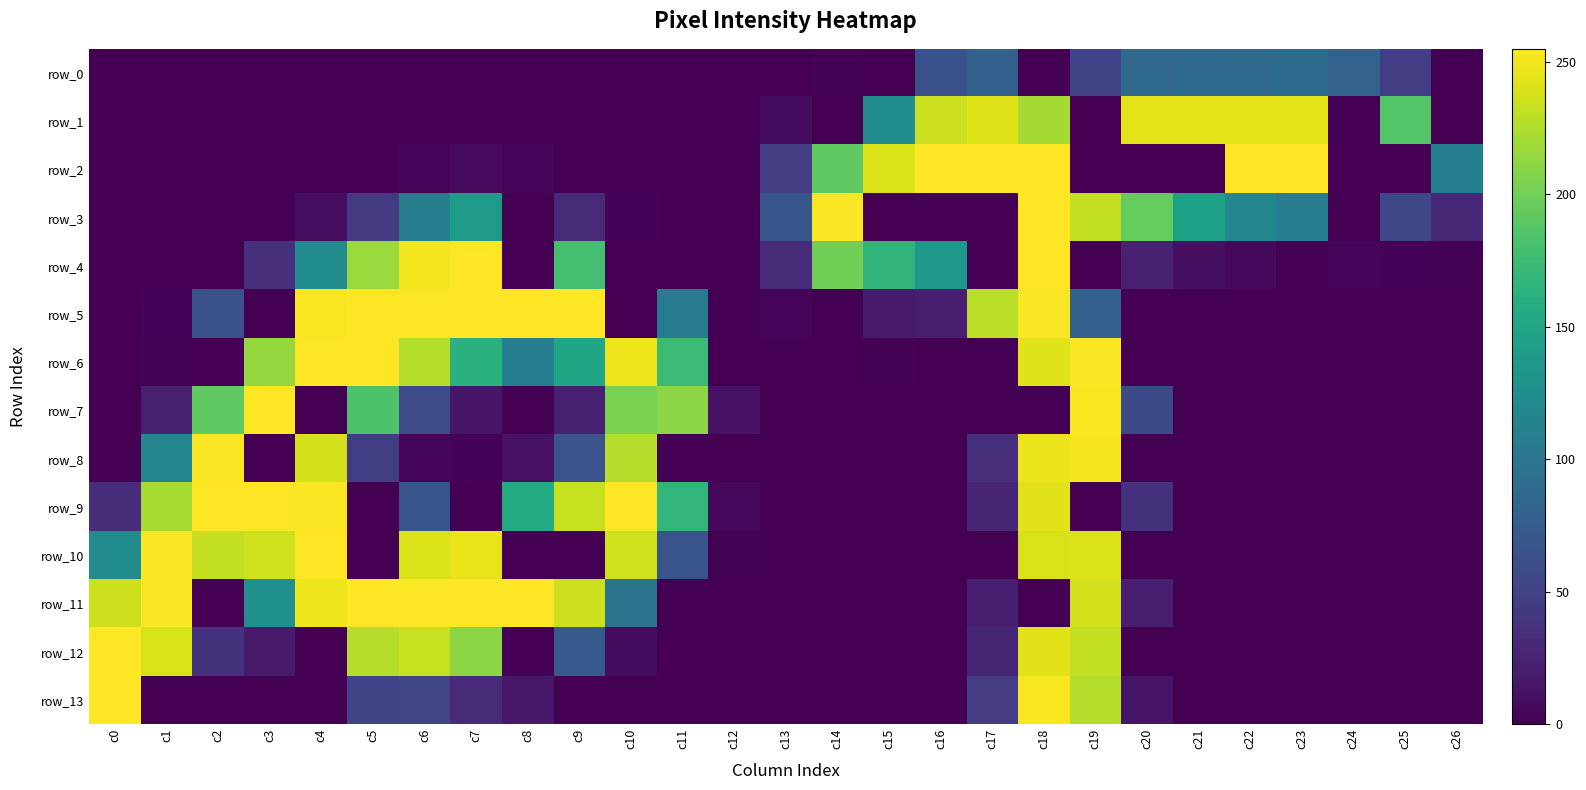

How many values in row_1 are above zero?

10